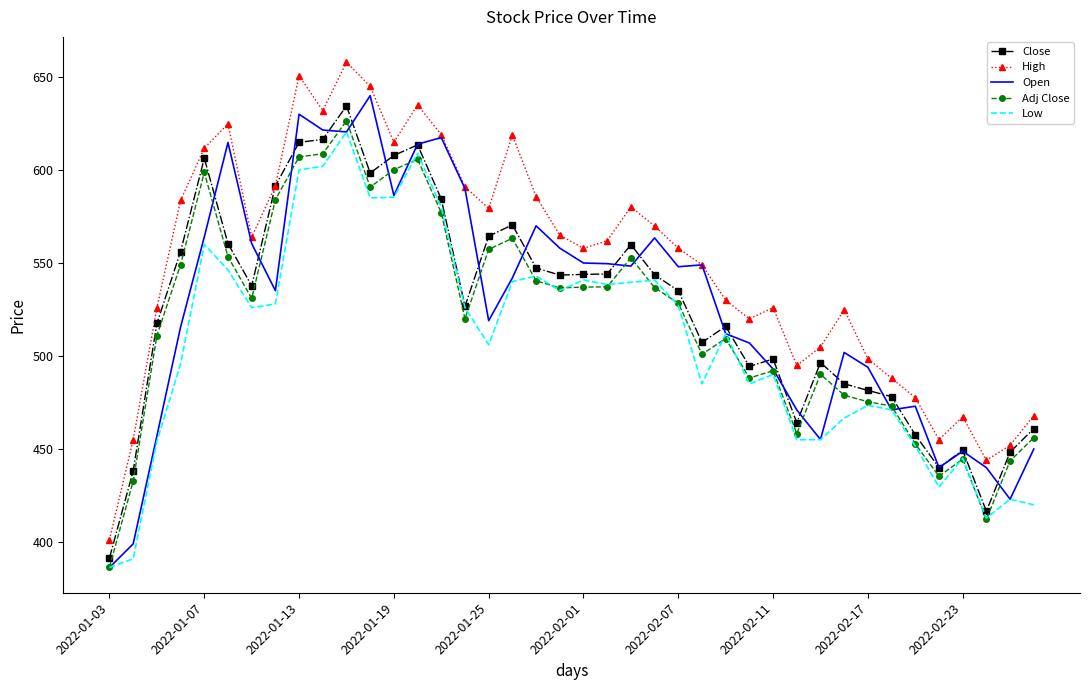

What is the maximum value for High?

658.0